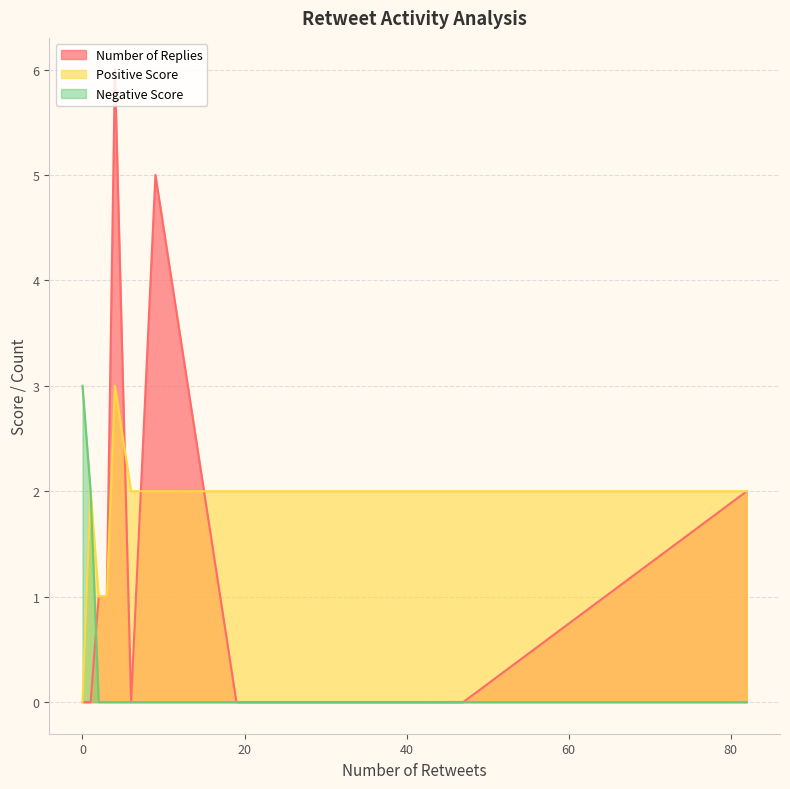

At 19, list the series in order from smallest to largest.

Number of Replies, Negative Score, Positive Score